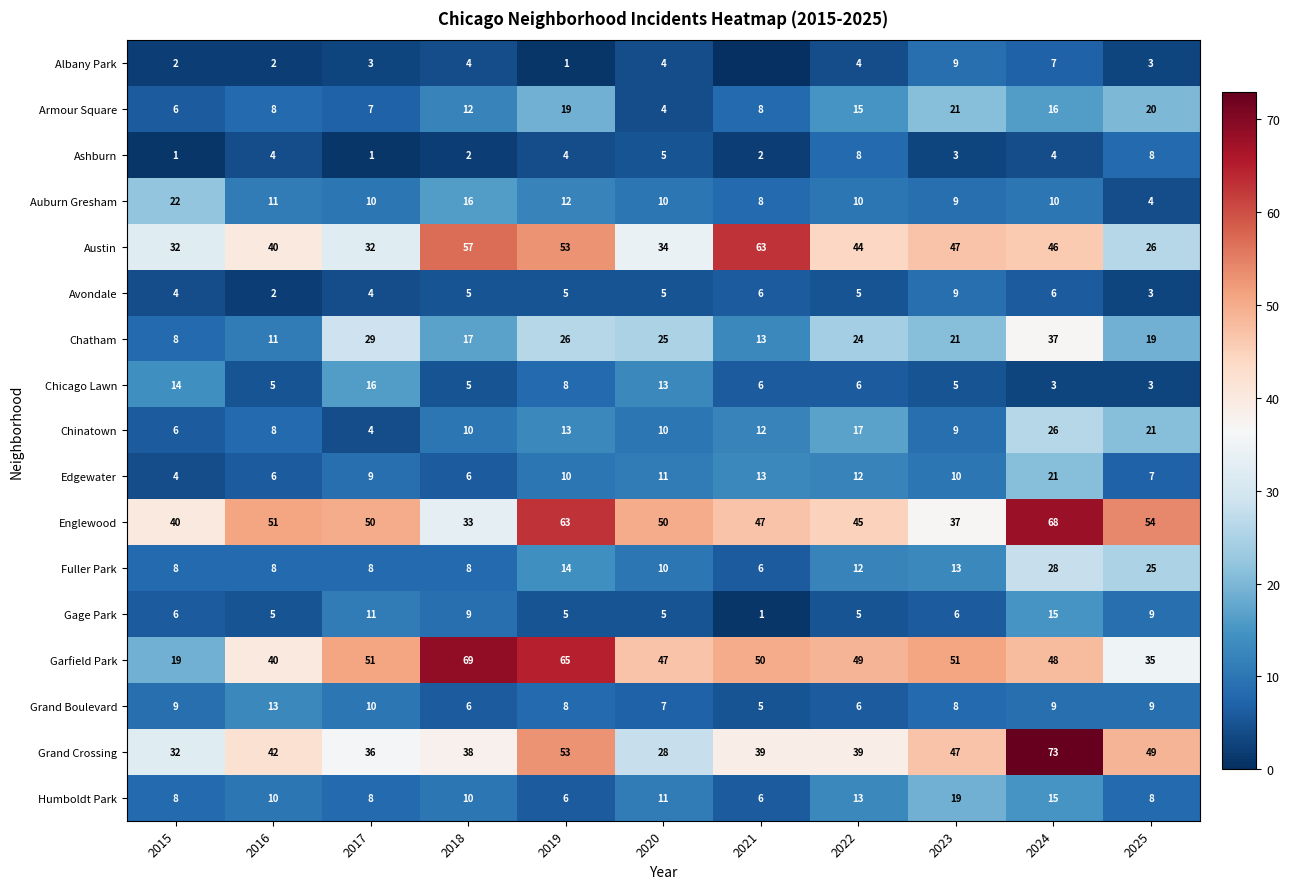

Between 2020 and 2023, which series saw the biggest shift?

Grand Crossing